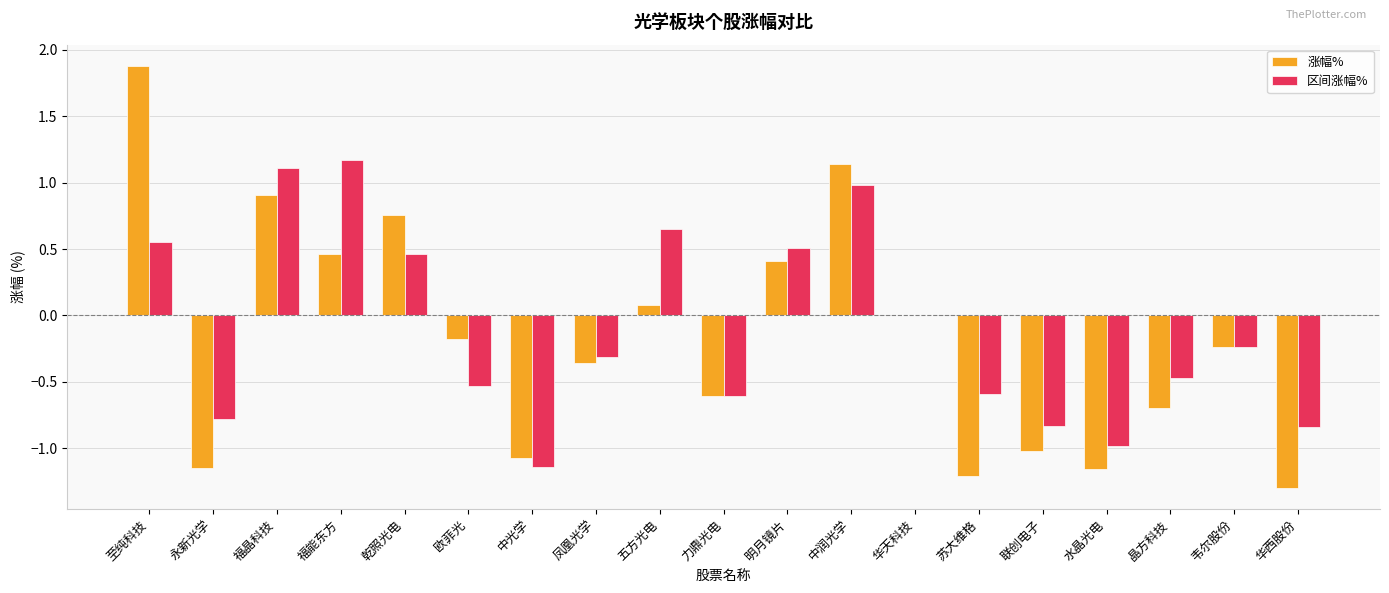

Between 至纯科技 and 中光学, which series saw the biggest shift?

涨幅%